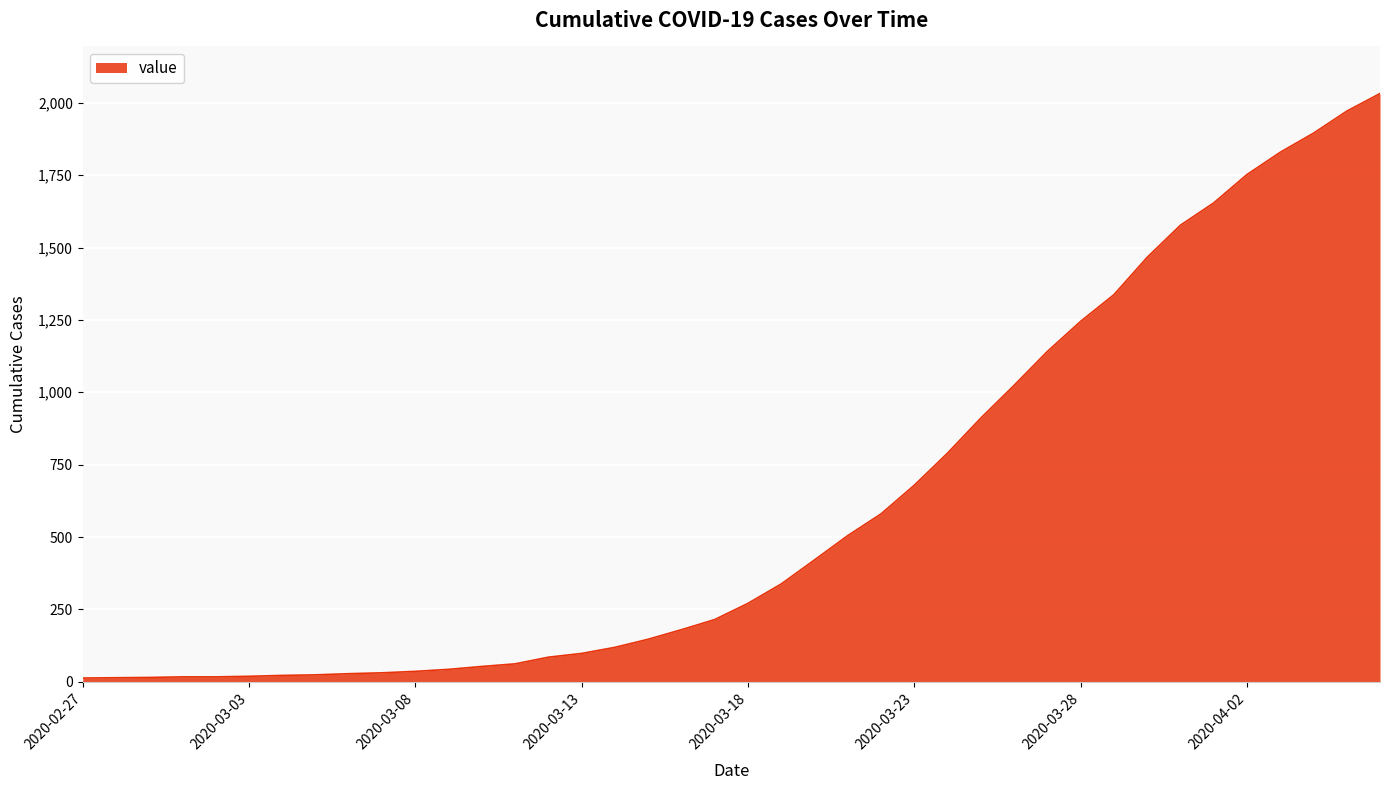

What is the greatest value displayed?

2032